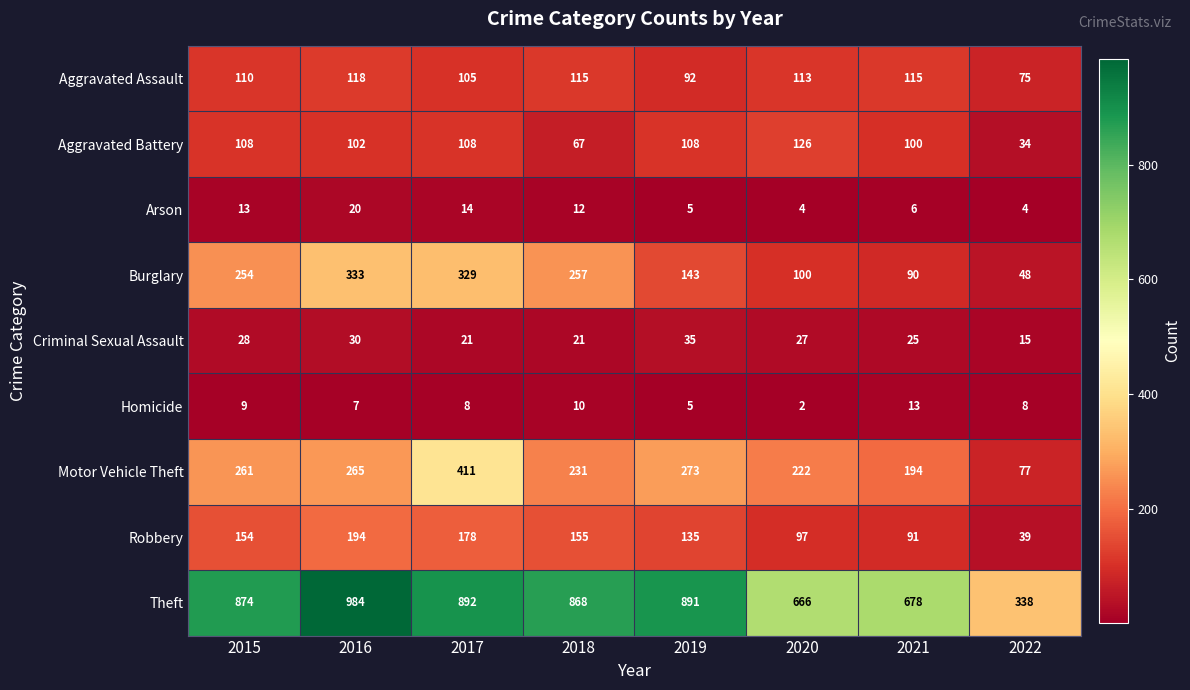

The value of Arson at 2016 is 20. True or false?

True